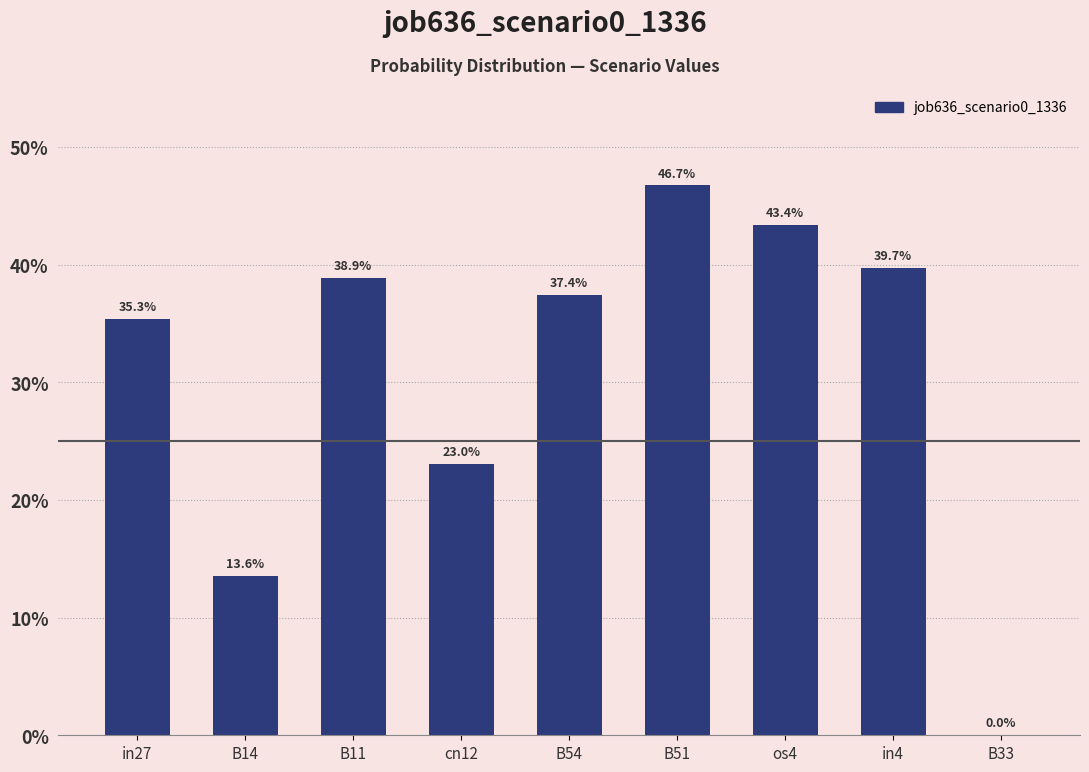

How many bars are there in total?

9